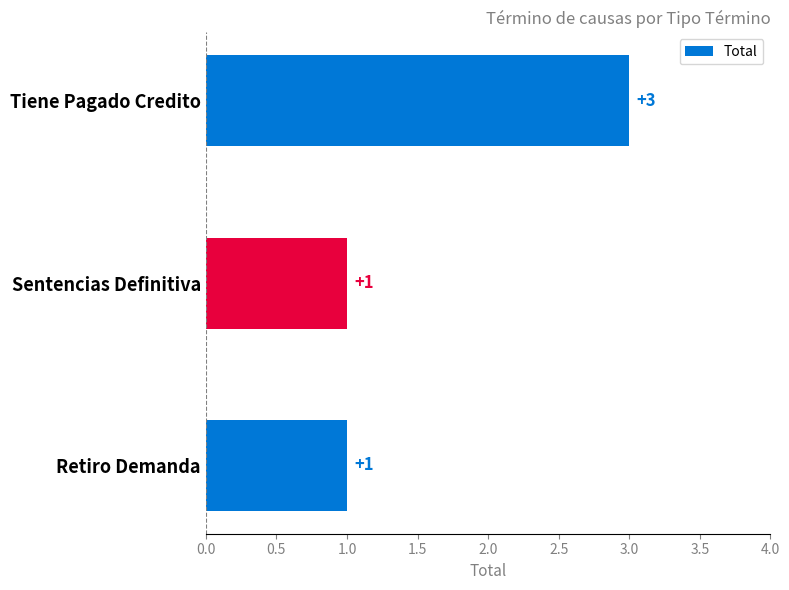

What is the difference between the maximum and second lowest values?

2